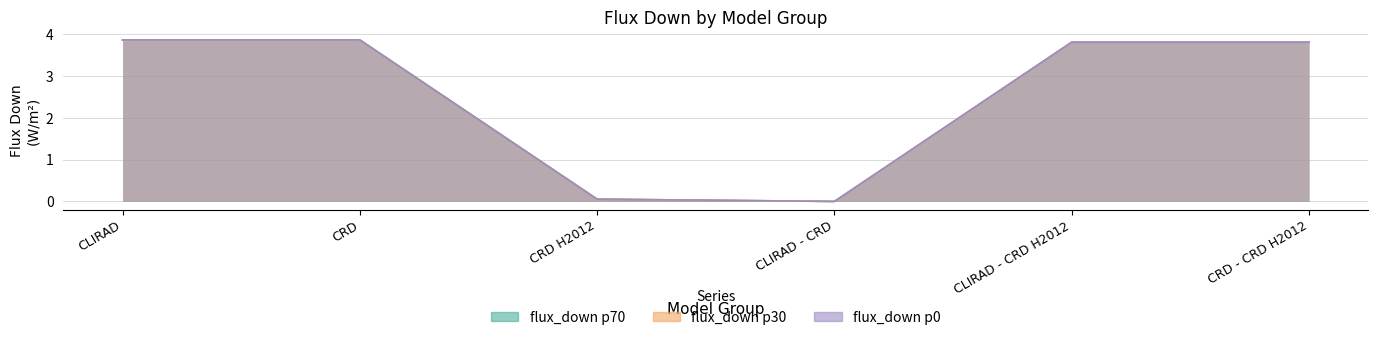

How many series are shown in this chart?

3